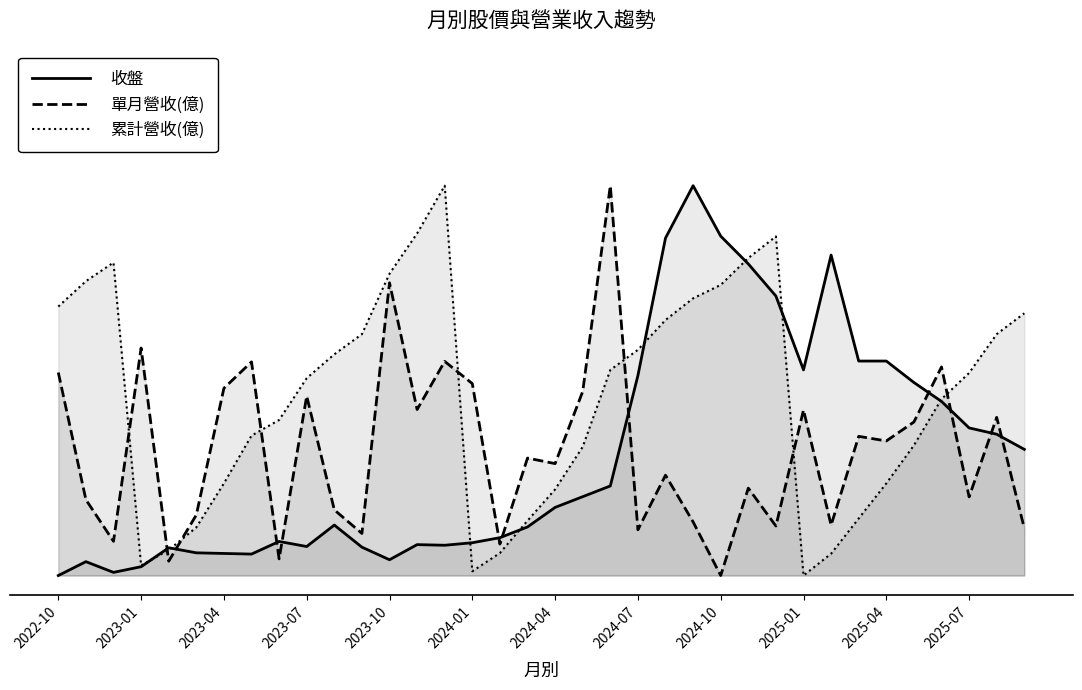

What is the difference between the maximum and second lowest values in the 累計營收(億) series?

1.0